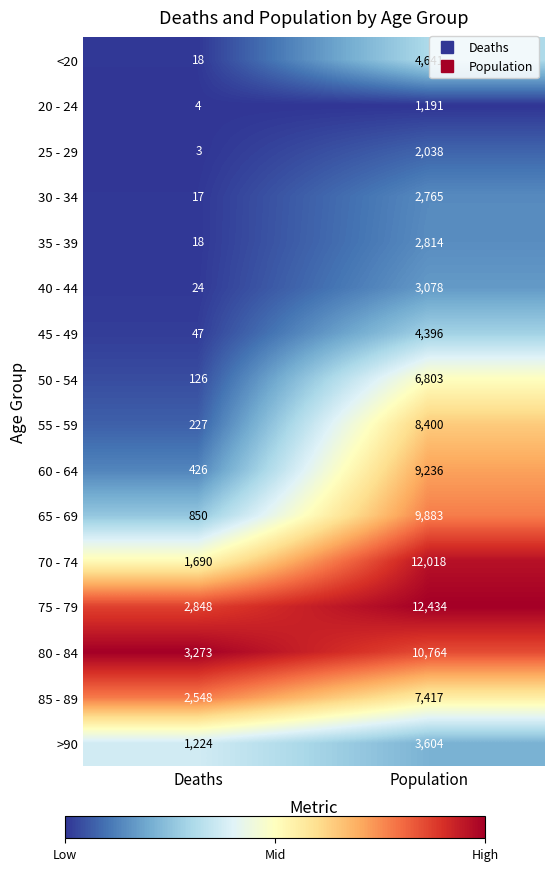

What is the spread (max minus min) of values at Population?

11243